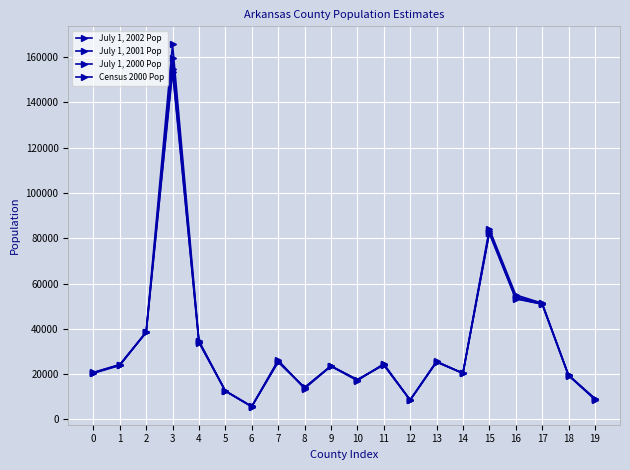

At which label does July 1, 2002 Pop first exceed 23875?

2